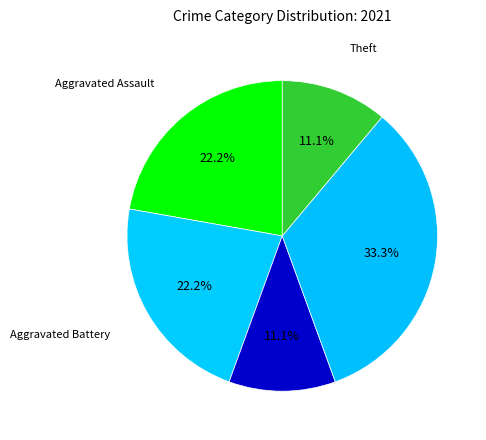

Is Robbery the majority of the pie?

No